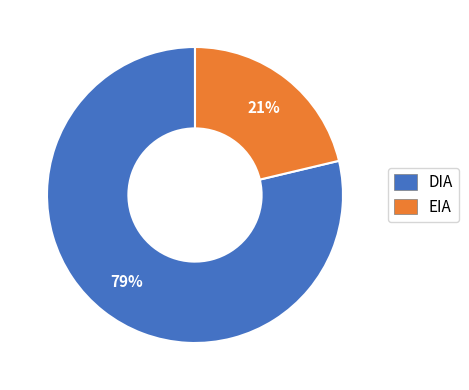

Does any single category account for the majority?

Yes